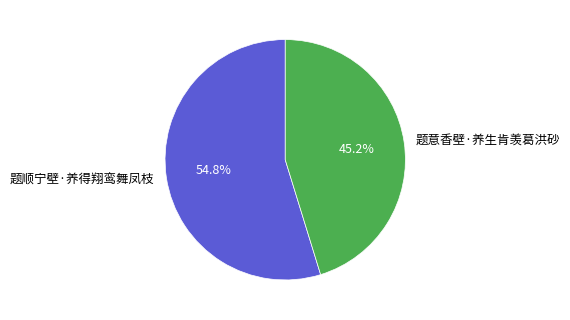

What percentage is the 题顺宁壁·养得翔鸾舞凤枝 slice, to the nearest percent?

55%